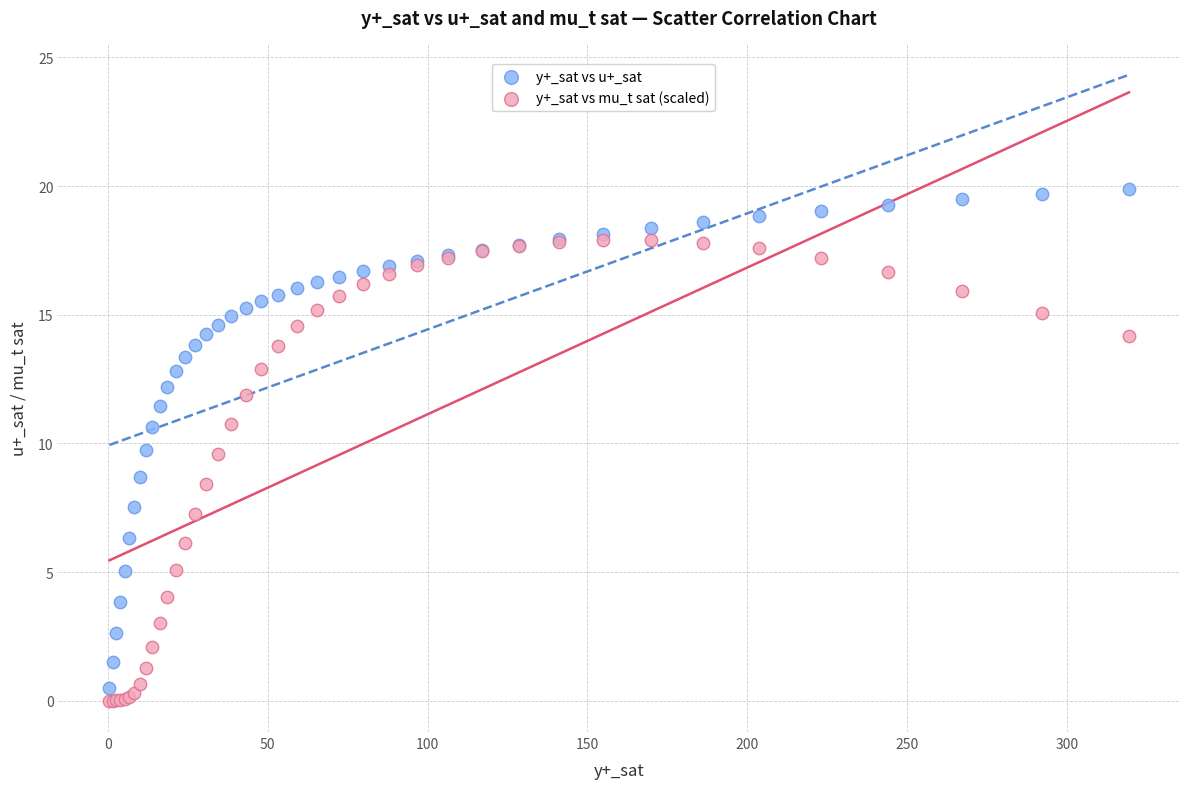

Which series has the widest spread of Y values?

y+_sat vs u+_sat